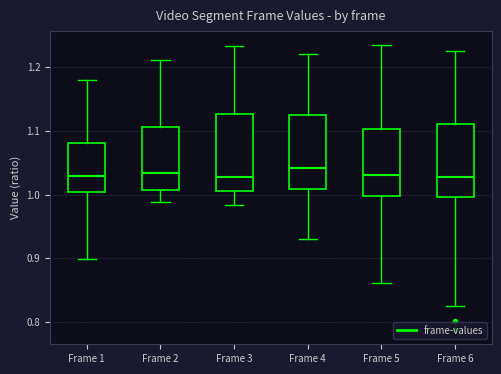

Reading left to right, transcribe this box plot: for each box, give where its median line is, the range the box spans, and where its two whiskers end, as read against the y-axis. The values are not printed on the chart, so give them approximately, as read against the axis.

Frame 1: median 1.03, box 1.00 to 1.08, whiskers 0.90 to 1.18
Frame 2: median 1.03, box 1.01 to 1.11, whiskers 0.99 to 1.21
Frame 3: median 1.03, box 1.01 to 1.13, whiskers 0.98 to 1.23
Frame 4: median 1.04, box 1.01 to 1.12, whiskers 0.93 to 1.22
Frame 5: median 1.03, box 1.00 to 1.10, whiskers 0.86 to 1.23
Frame 6: median 1.03, box 1.00 to 1.11, whiskers 0.83 to 1.22